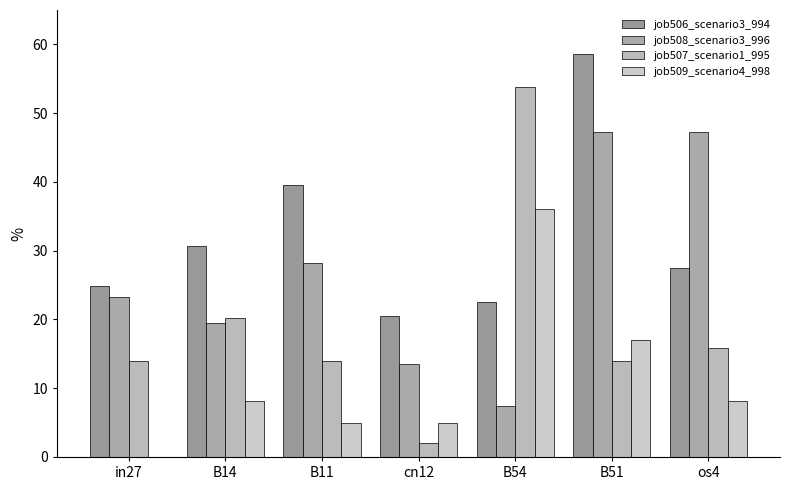

Rank the series by their average value, from highest to lowest.

job506_scenario3_994, job508_scenario3_996, job507_scenario1_995, job509_scenario4_998